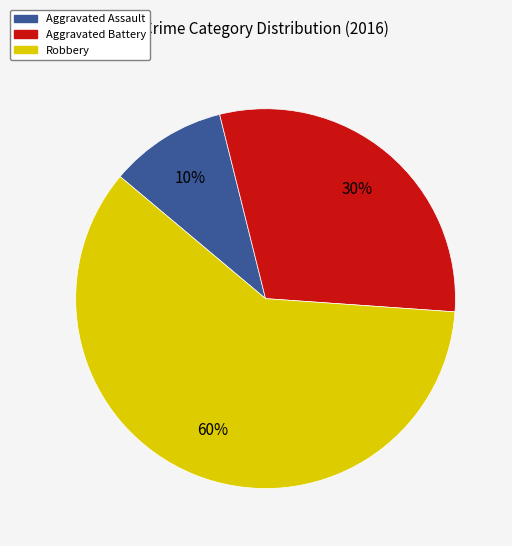

Which category has the biggest portion of the pie?

Robbery